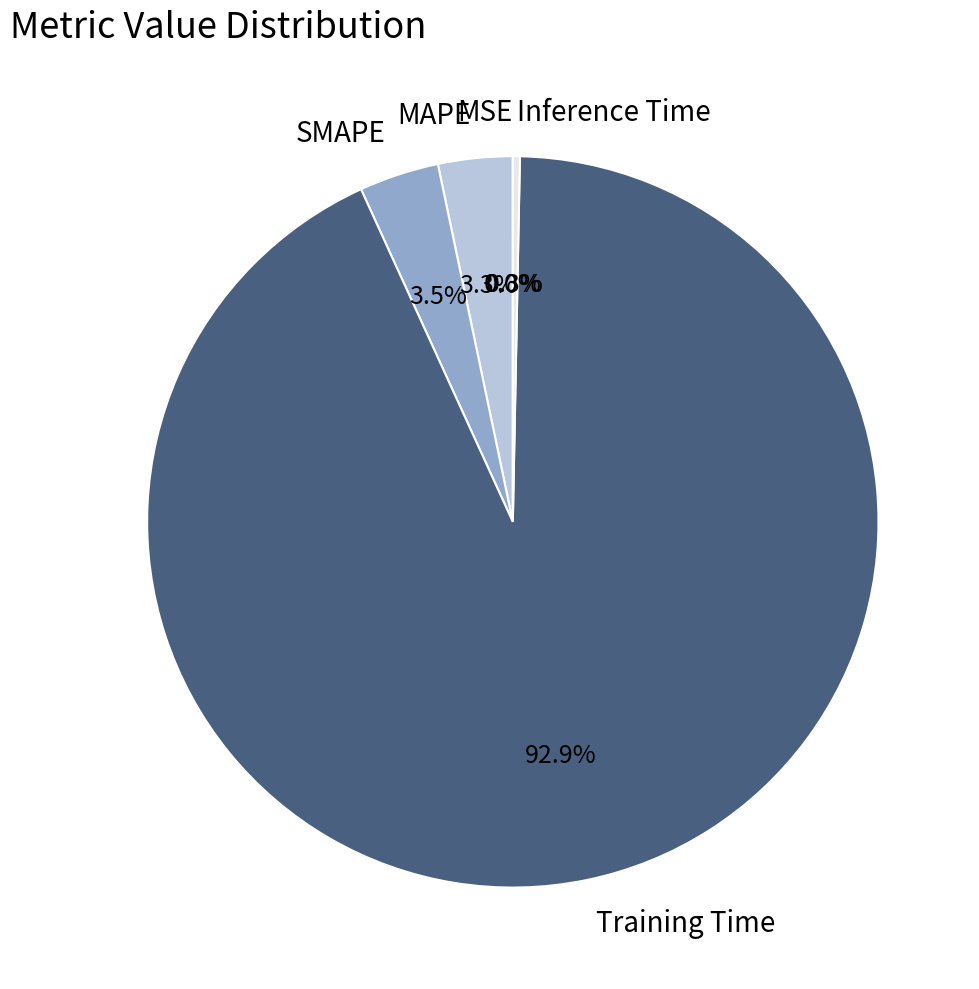

To the nearest percent, what is the average slice percentage?

20%